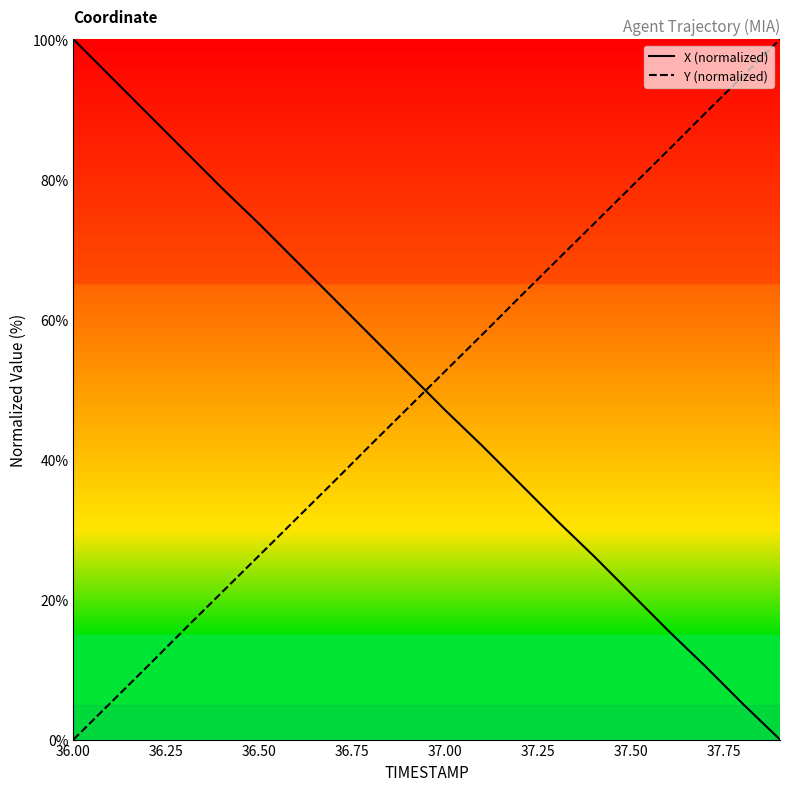

Does the chart display data point markers on the line(s)?

No